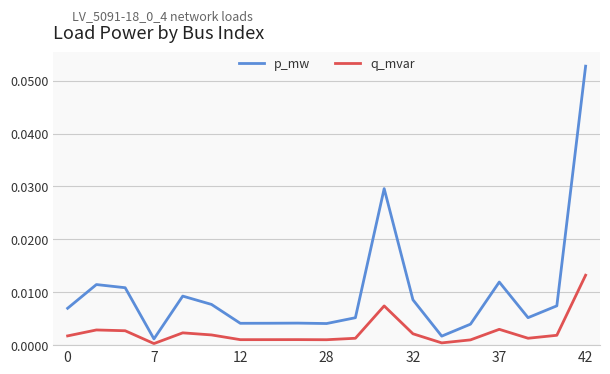

Which series has the largest total across all categories?

p_mw